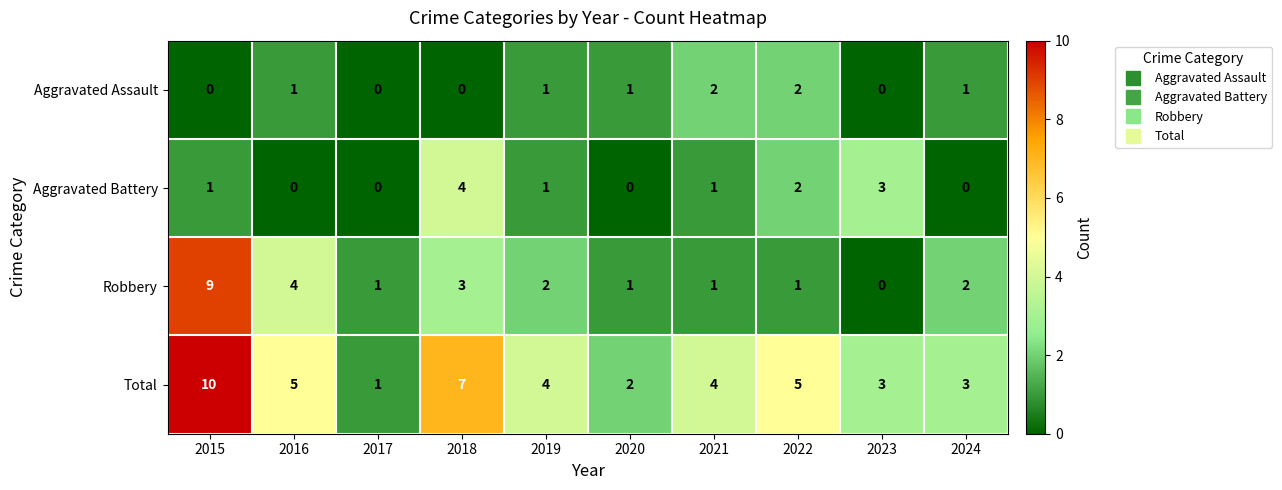

What value does the Total series have at 2019?

4